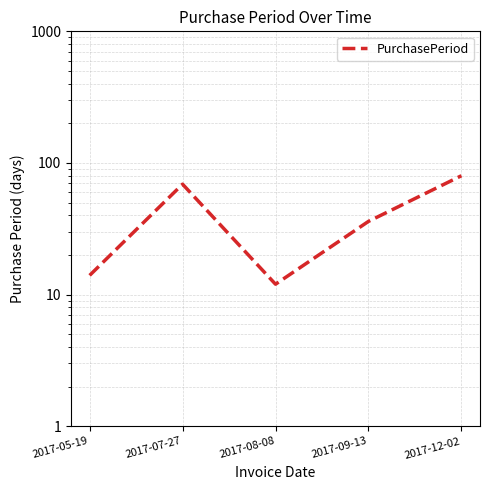

List the labels in order of value, smallest first.

2017-08-08, 2017-05-19, 2017-09-13, 2017-07-27, 2017-12-02